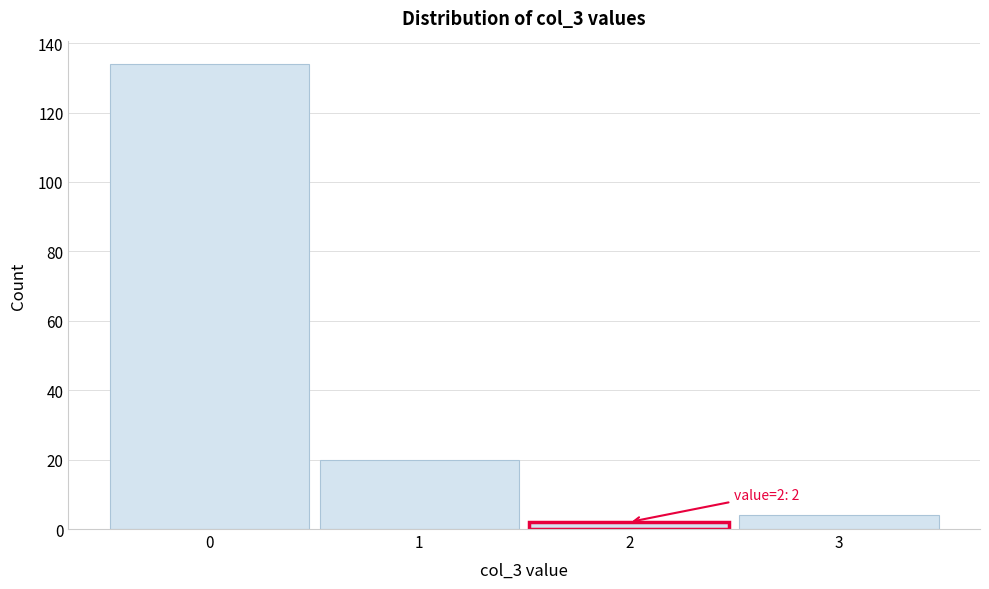

Over which range of the x-axis is the bar tallest?

-0.5 to 0.5